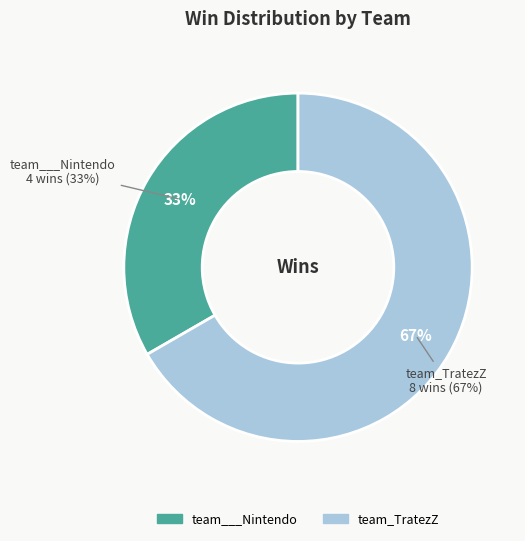

Which category accounts for the majority?

team_TratezZ